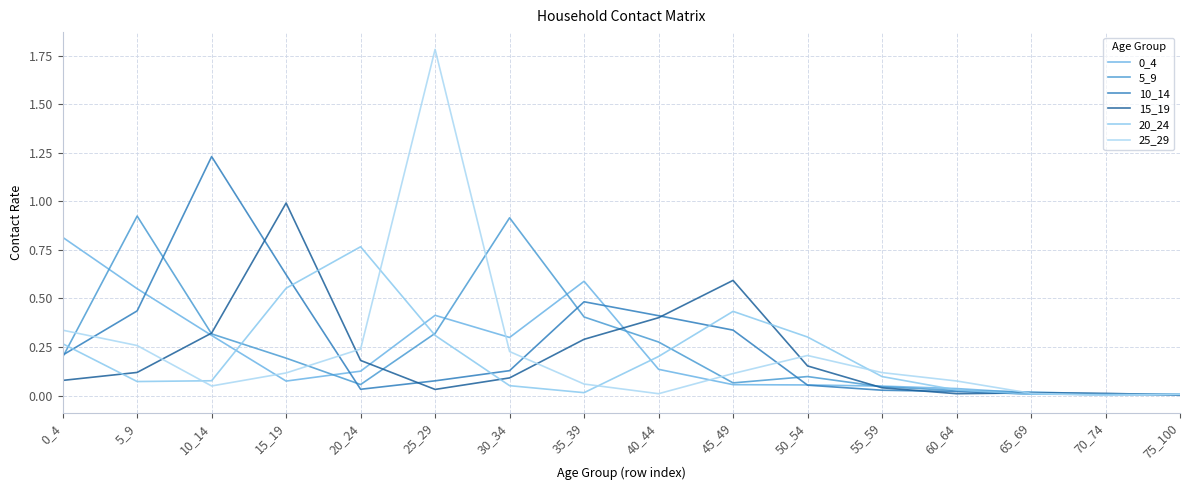

How many lines are shown in the chart?

6